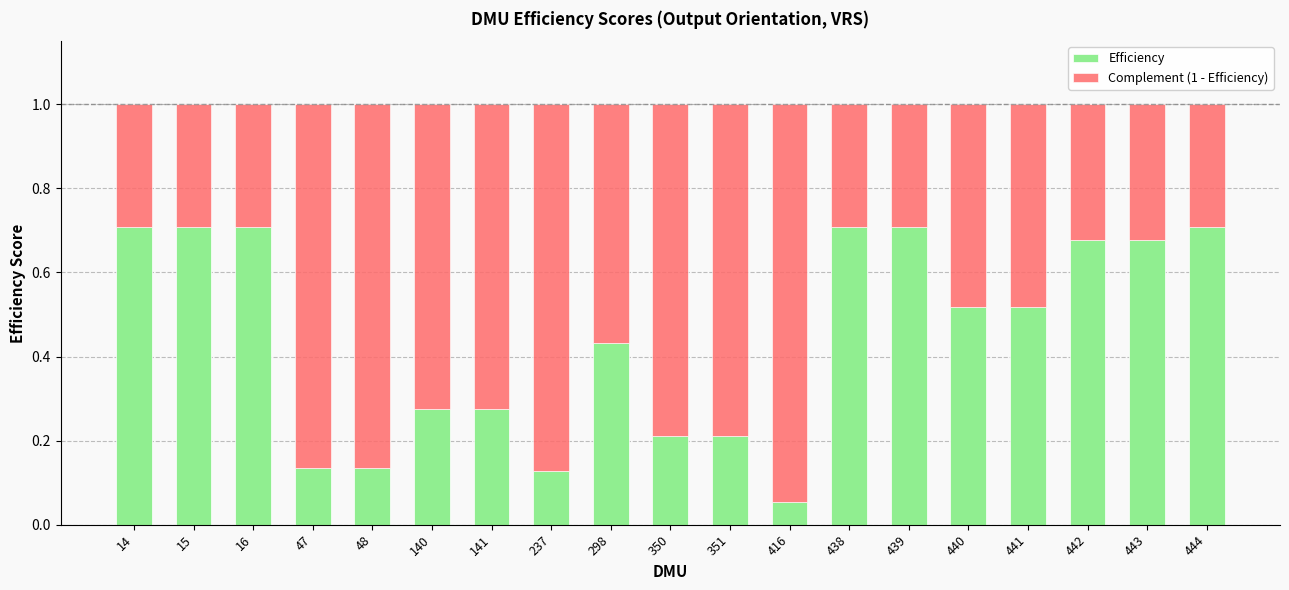

True or false: Efficiency has a value of 0.3 at 351.

False